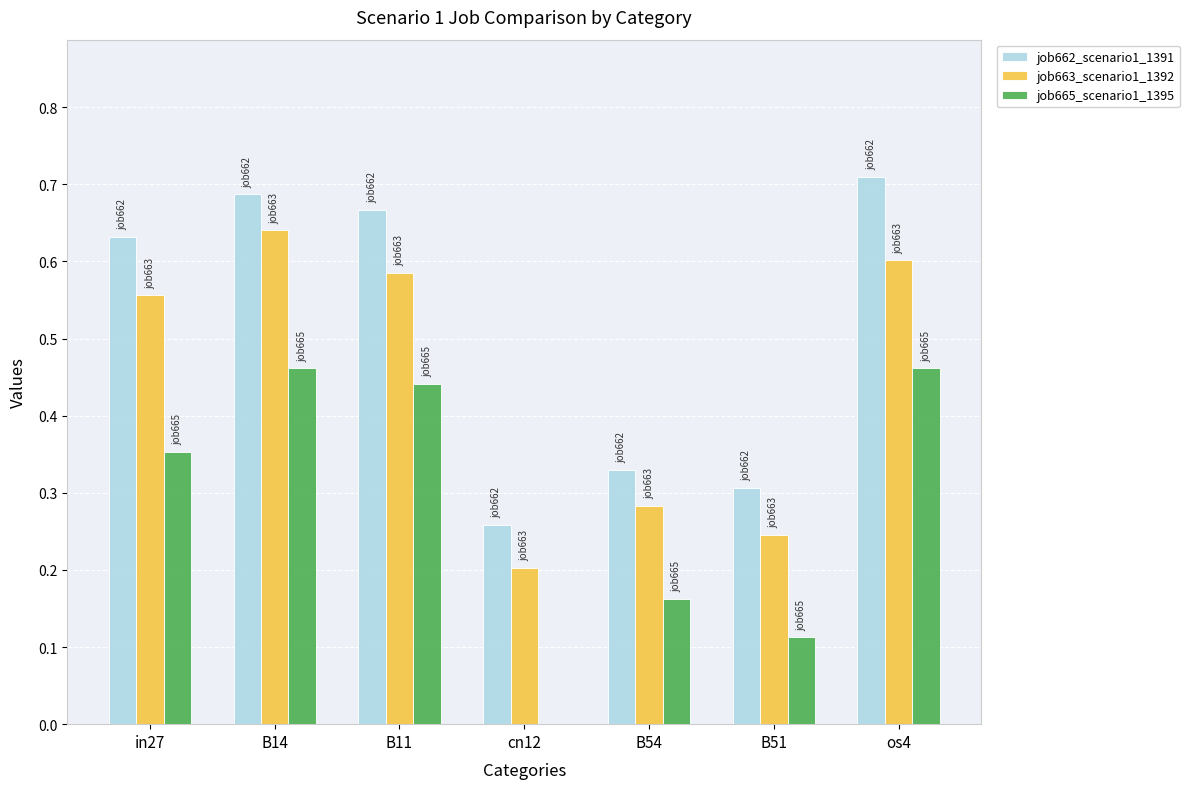

The job663_scenario1_1392 series shows 0.6 at os4. True or false?

True